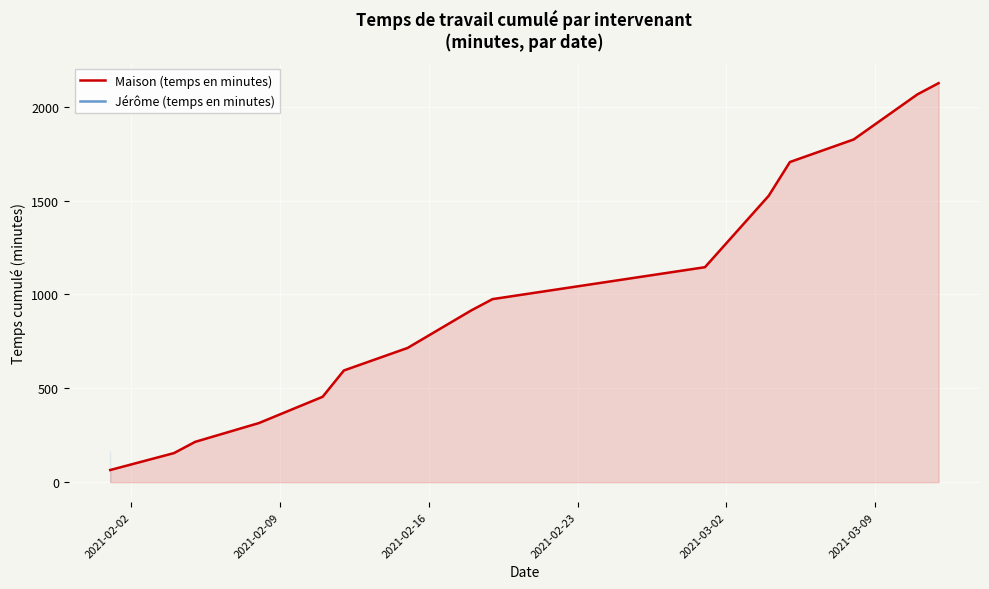

What is the maximum value for Maison (temps en minutes)?

2125